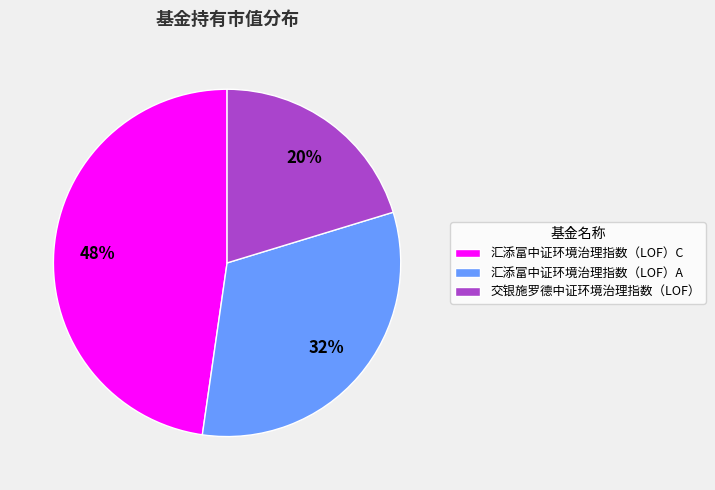

Which category has the smallest portion of the pie?

交银施罗德中证环境治理指数（LOF）